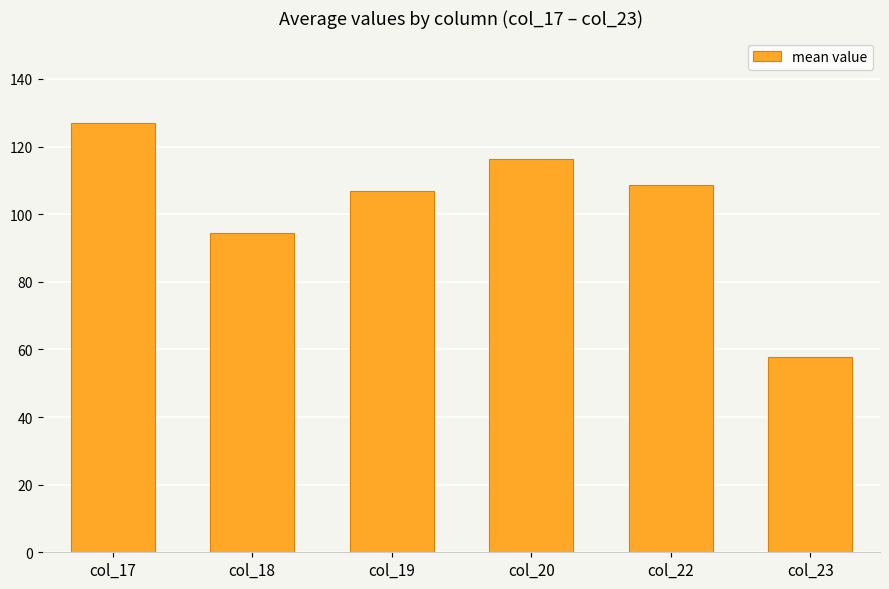

List the labels in order of value, smallest first.

col_23, col_18, col_19, col_22, col_20, col_17